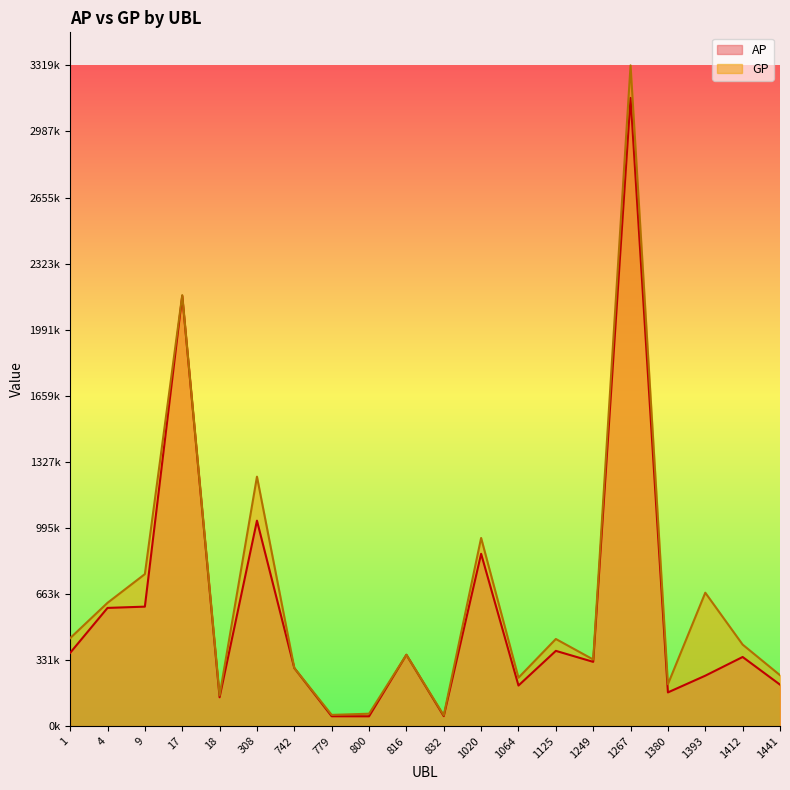

Is the value of GP at 1 greater than the value of AP at 1267?

No